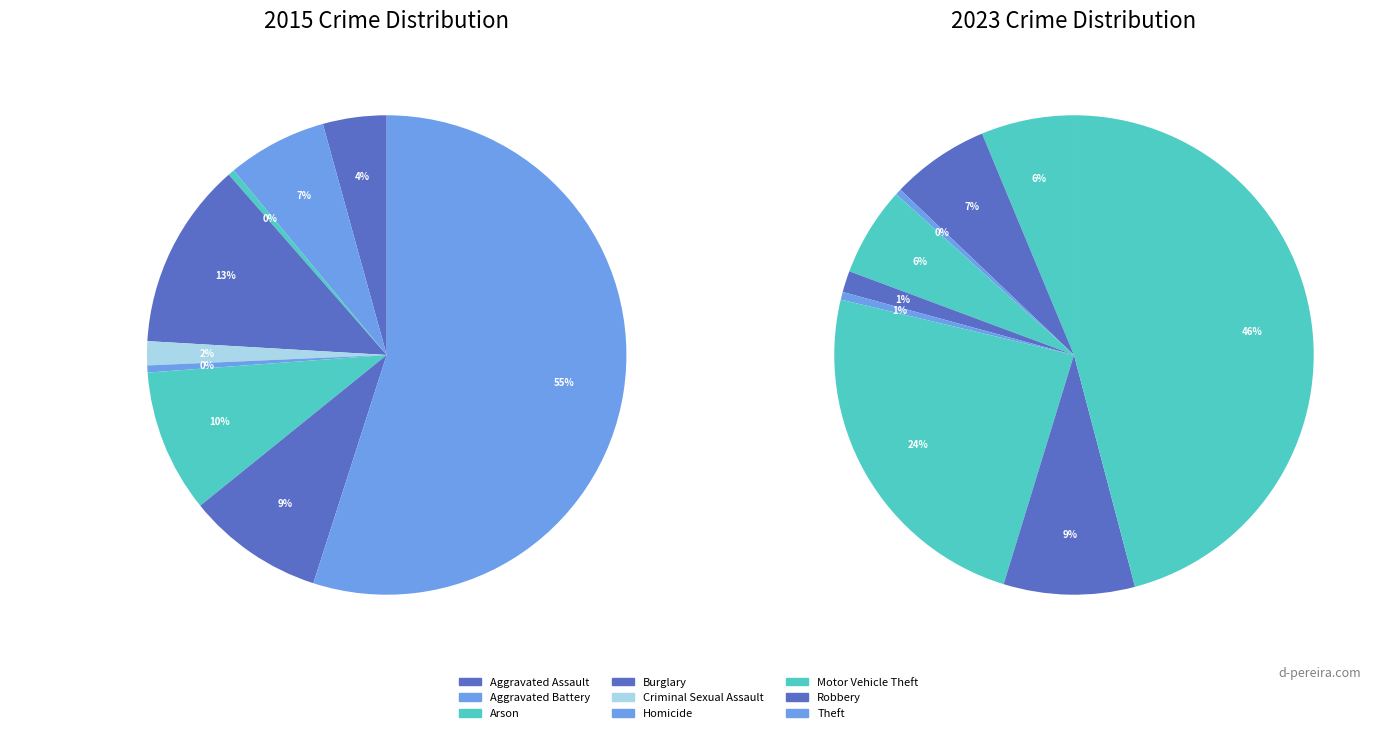

Which category has the biggest portion of the pie?

Theft